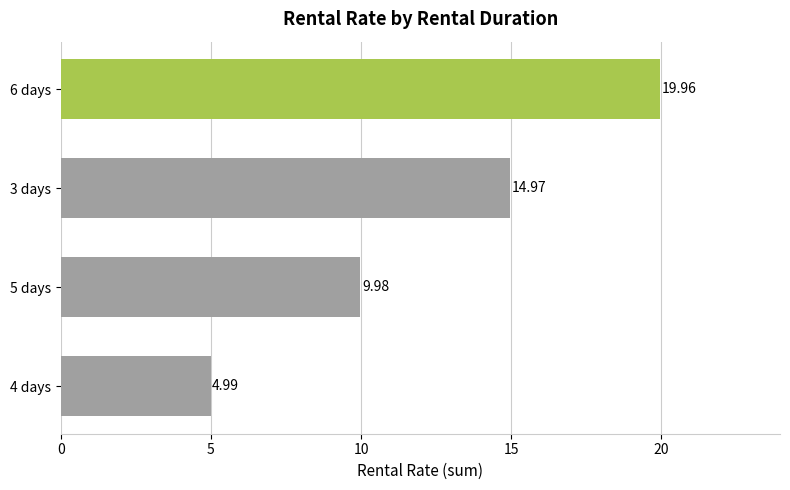

Approximately how many times larger is the value at 5 days compared to 6 days?

0.5